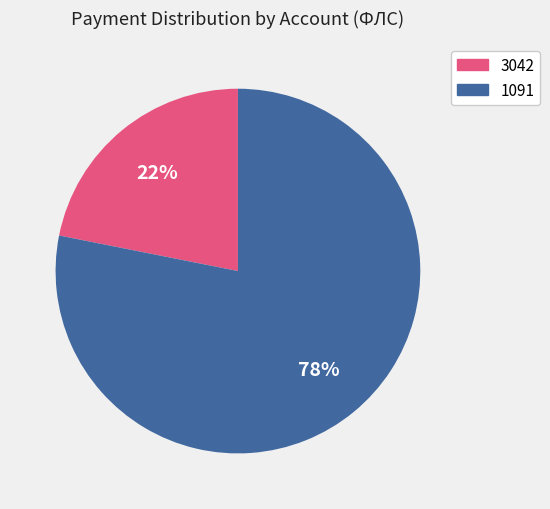

Rank the categories by value from highest to lowest.

1091, 3042